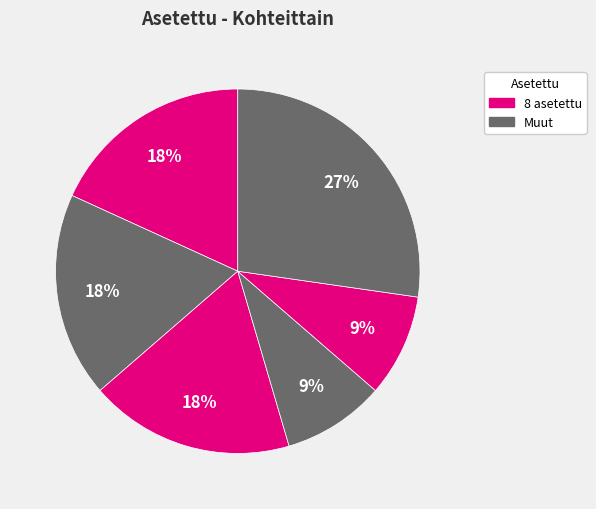

How many segments does this pie chart have?

6